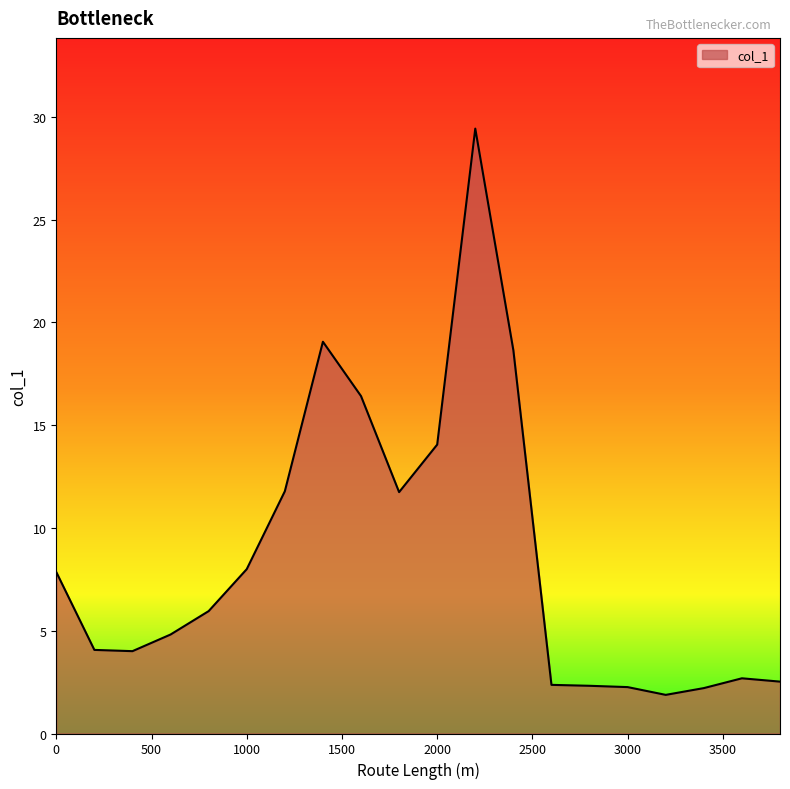

What is the smallest value displayed?

1.9